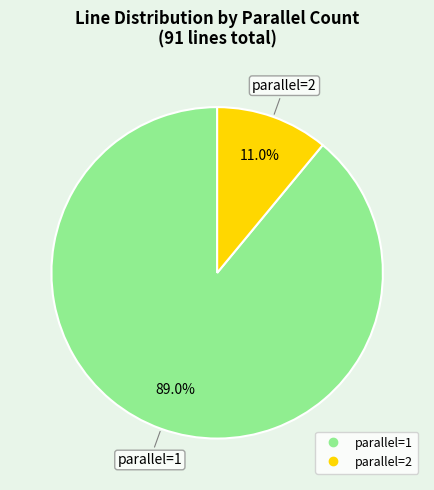

To the nearest percent, what is the combined percentage of parallel=2 and parallel=1?

100%